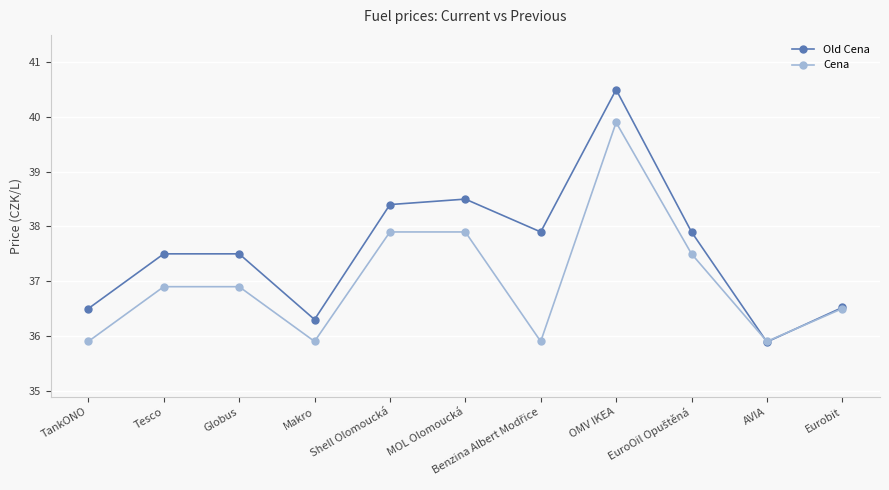

Which series has the largest range (max minus min)?

Old Cena